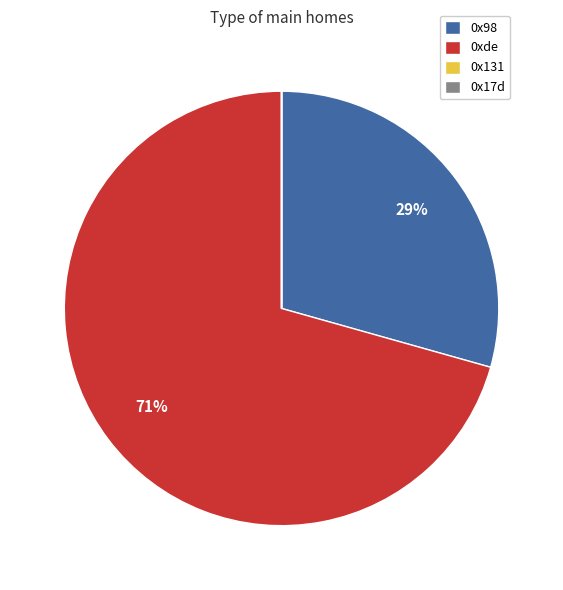

To the nearest percent, what is the average slice percentage?

25%